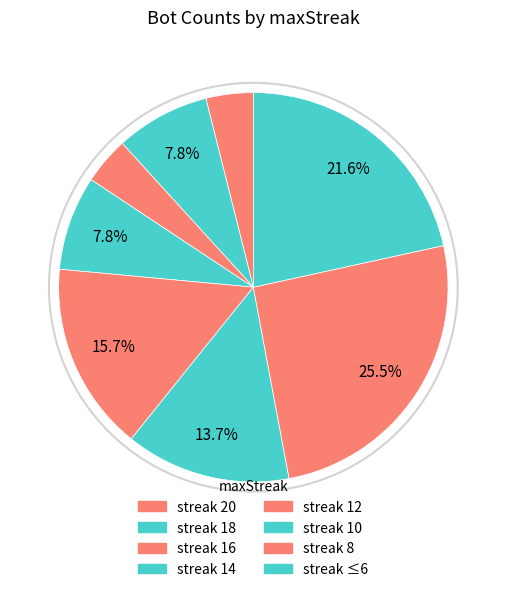

Count the number of slices in the pie.

8